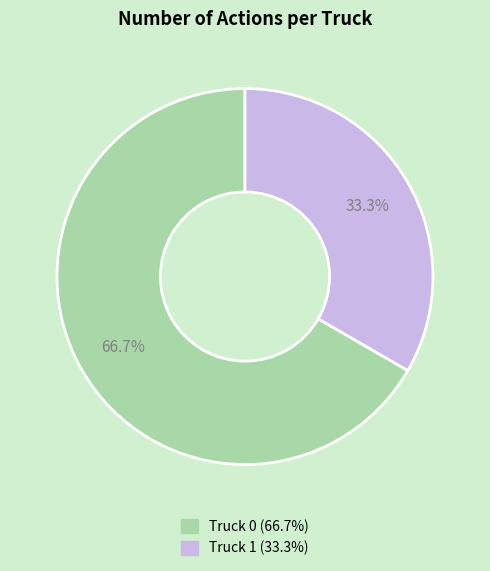

Which category has the biggest portion of the pie?

Truck 0